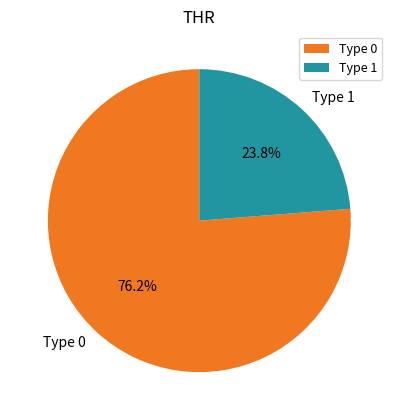

Is the sum of Type 0 and Type 1 greater than half?

Yes